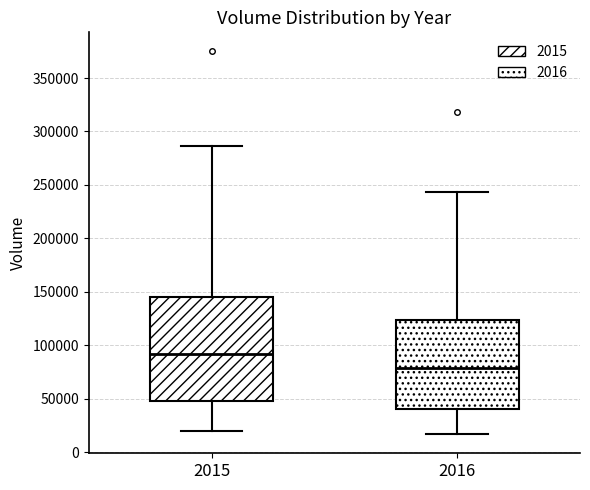

Reading left to right, read every box against the y-axis: the position of its median line, the range the box covers, and the ends of its whiskers. The values are not printed on the chart, so give them approximately, as read against the axis.

2015: median 90000, box 50000 to 145000, whiskers 20000 to 285000
2016: median 80000, box 40000 to 125000, whiskers 15000 to 245000